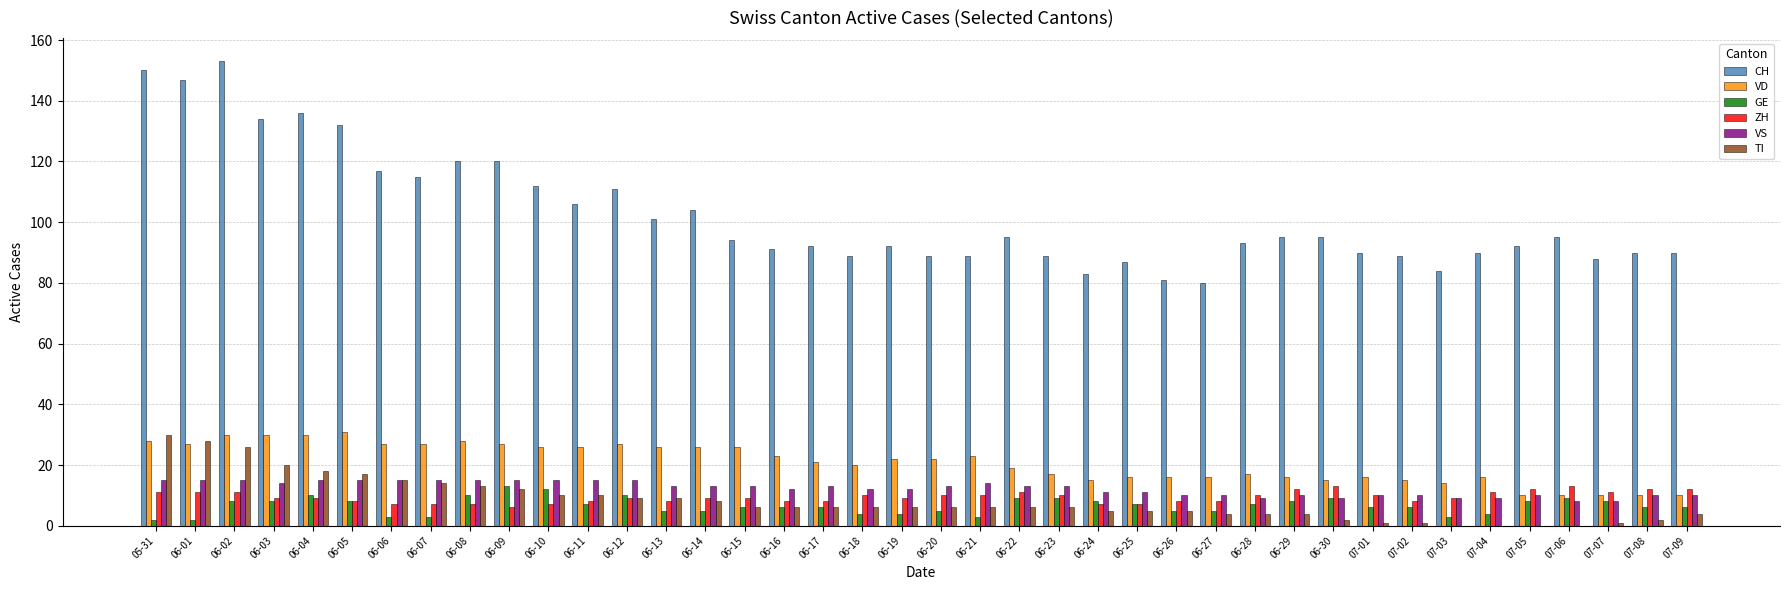

Which series has the largest total across all categories?

CH